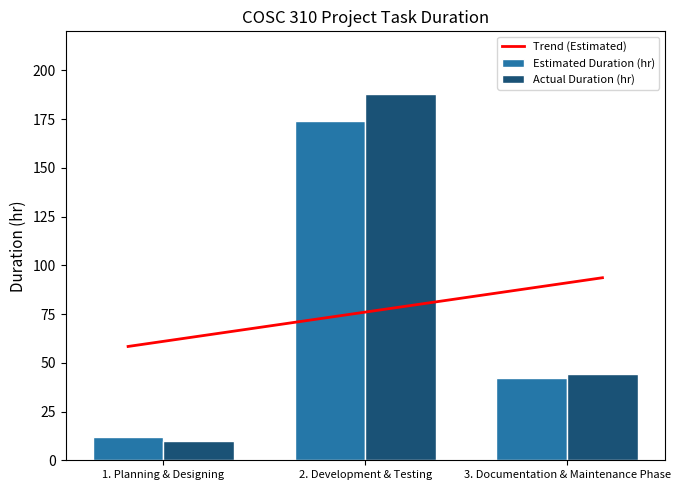

What is the total value across all series at 1. Planning & Designing?

22